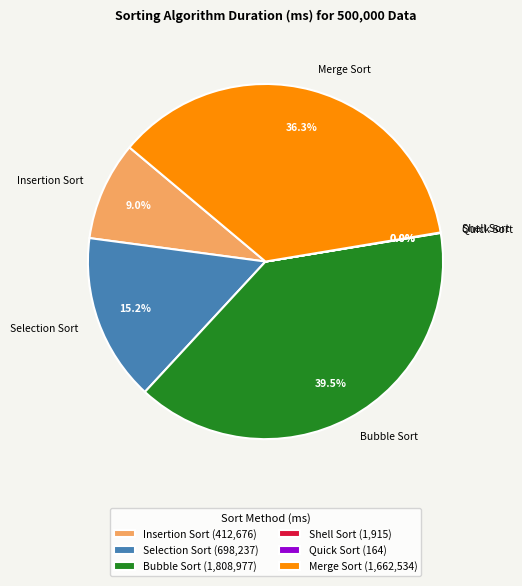

What portion of the pie excludes Selection Sort?

84.8%